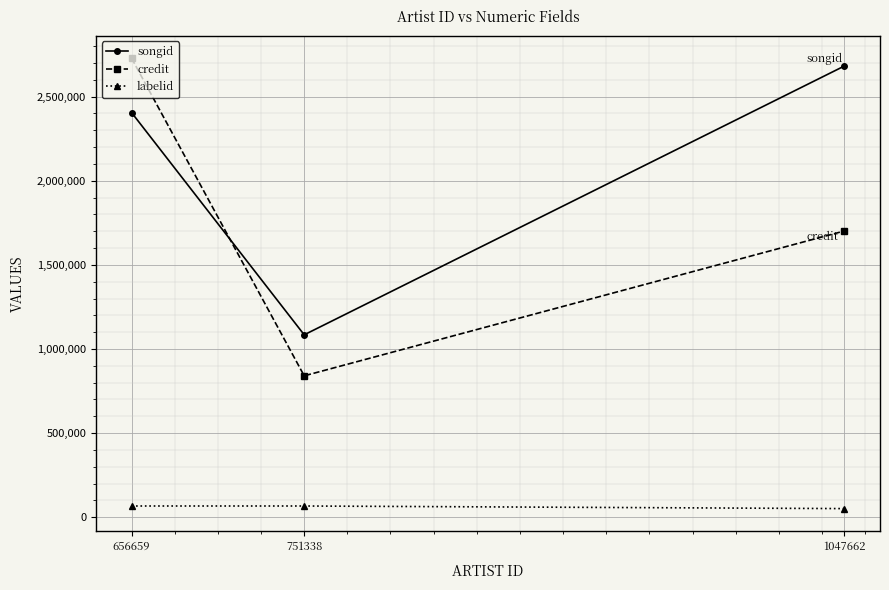

Reading right to left, list all the values displayed in this chart.

songid: 2681759	1084283	2404803
credit: 1701419	840598	2727638
labelid: 51438	66923	66923